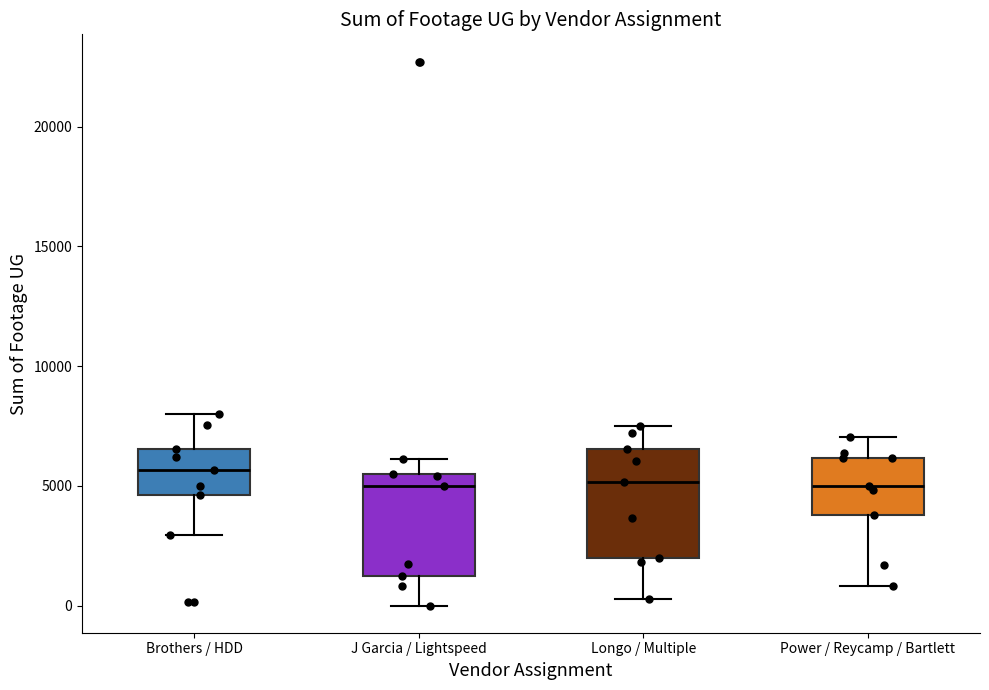

Reading left to right, read every box against the y-axis: the position of its median line, the range the box covers, and the ends of its whiskers. The values are not printed on the chart, so give them approximately, as read against the axis.

Brothers / HDD: median 5500, box 4500 to 6500, whiskers 3000 to 8000
J Garcia / Lightspeed: median 5000, box 1000 to 5500, whiskers 0 to 6000
Longo / Multiple: median 5000, box 2000 to 6500, whiskers 500 to 7500
Power / Reycamp / Bartlett: median 5000, box 4000 to 6000, whiskers 1000 to 7000